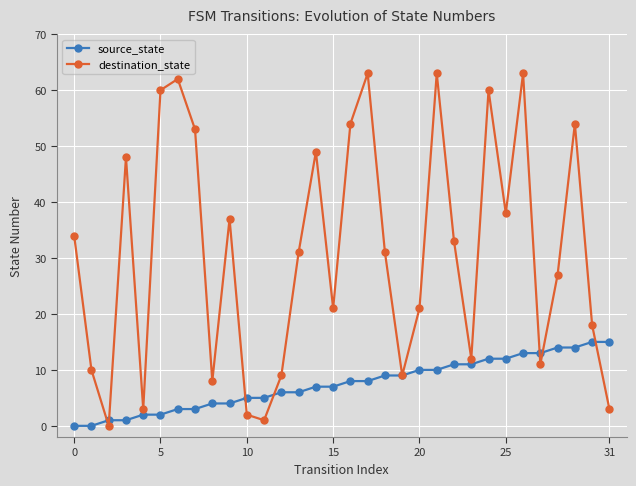

Rank the series by their maximum value, from highest to lowest.

destination_state, source_state